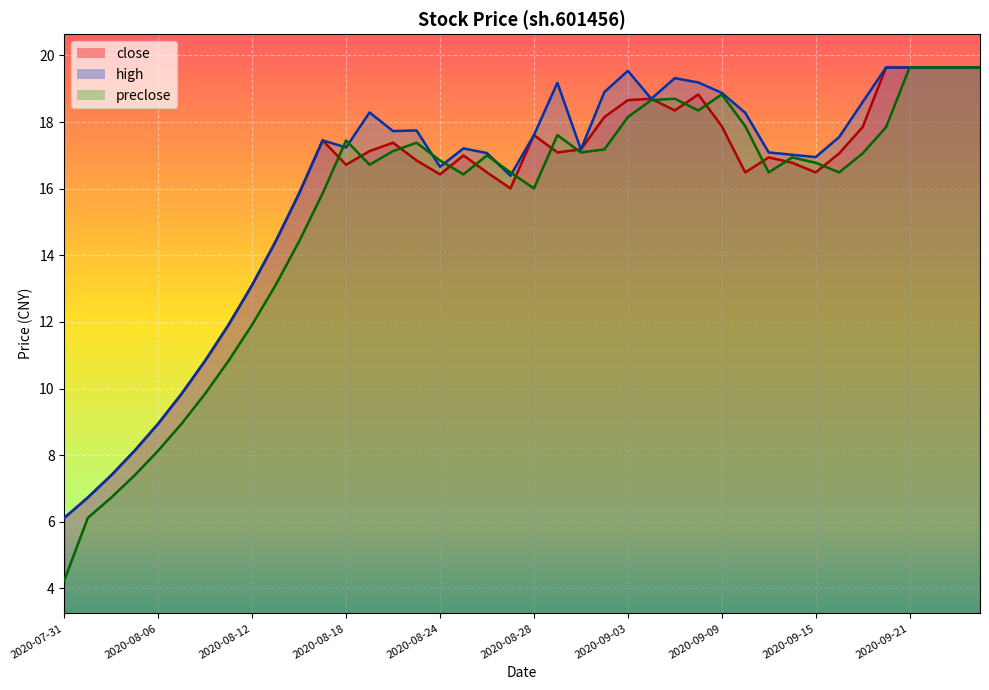

In preclose, how many points are higher than both neighbors (excluding endpoints)?

7